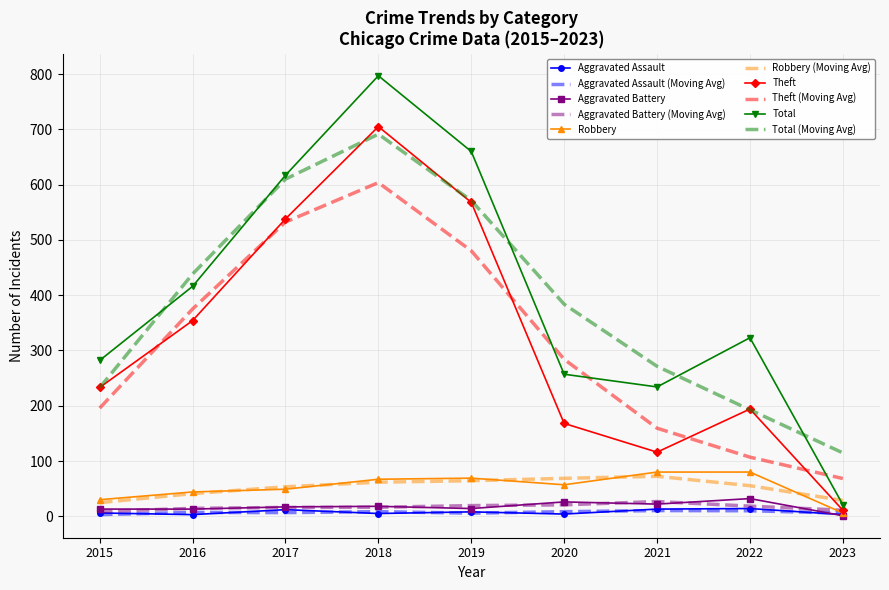

Where is the first local maximum for Total?

2018